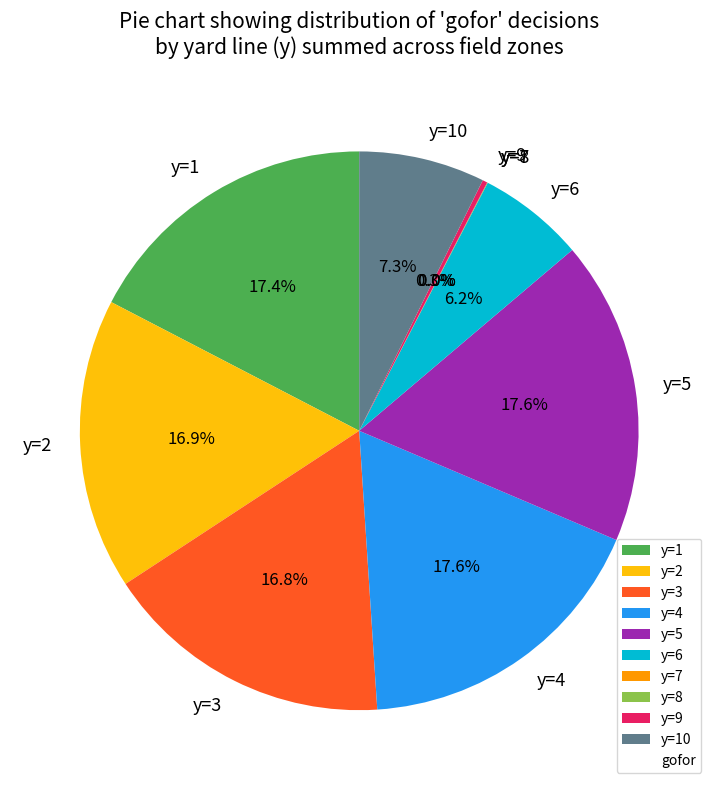

Is there a majority slice in this chart?

No